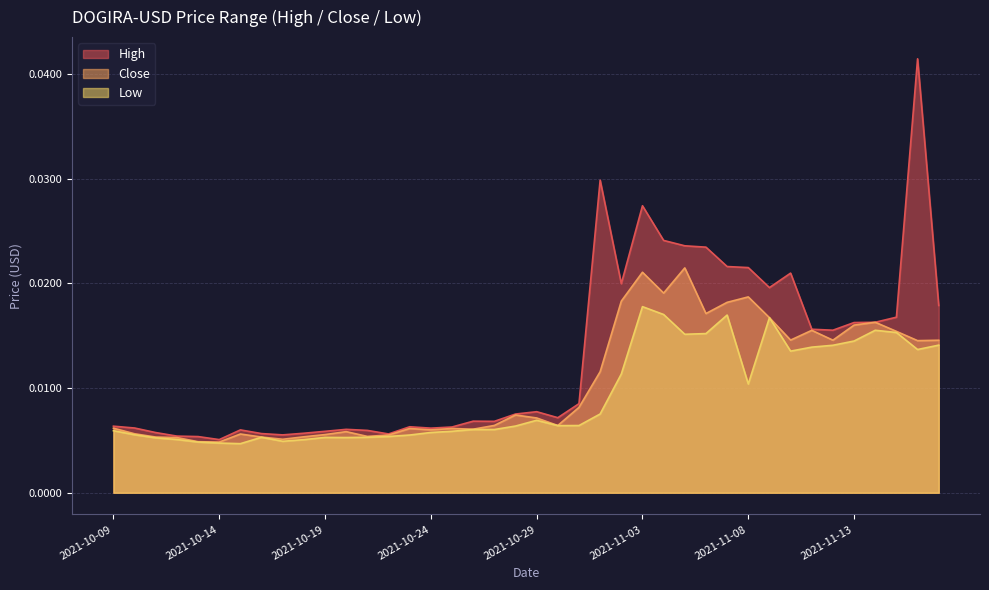

What is the total value across all series at 2021-11-05?

0.1